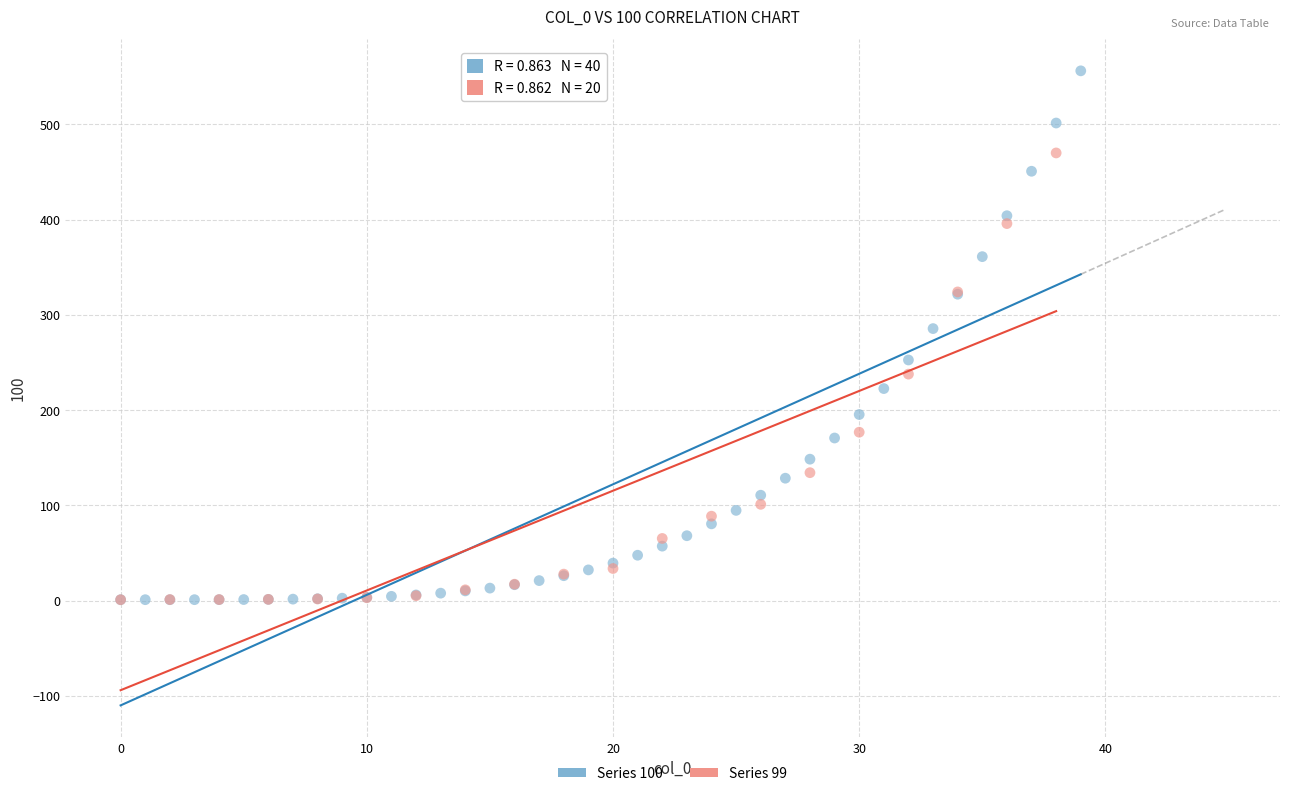

Which series reaches the maximum Y coordinate?

Series 100